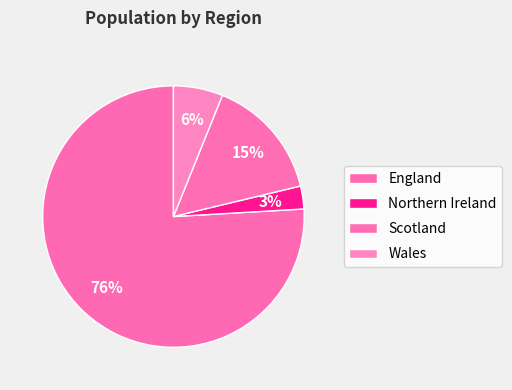

Count the number of slices in the pie.

4